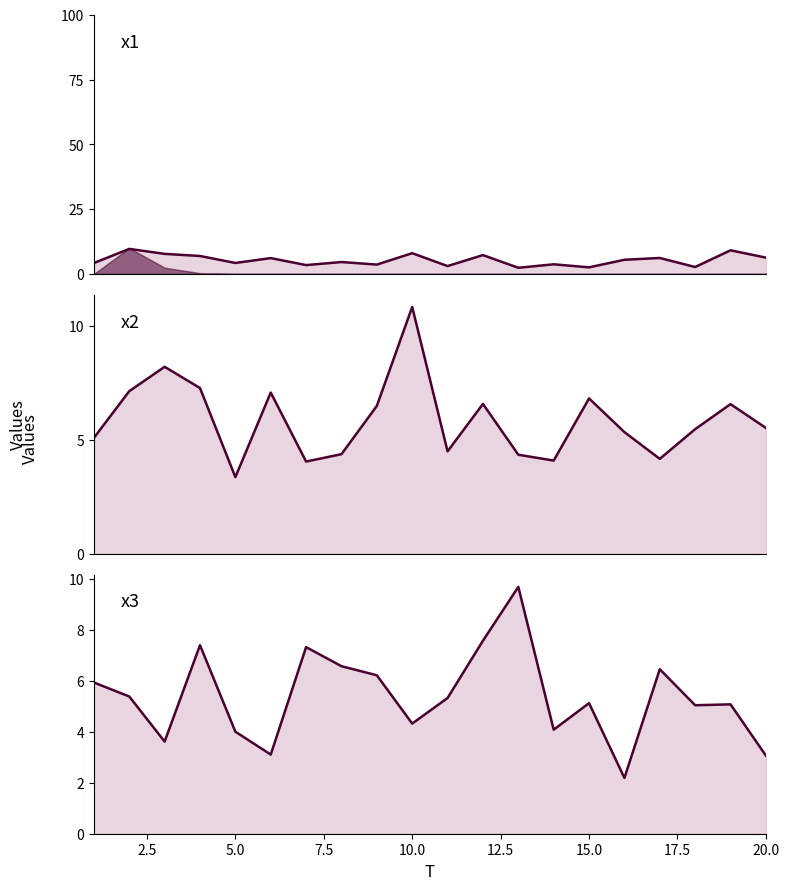

What is the maximum value shown in the chart?

10.8